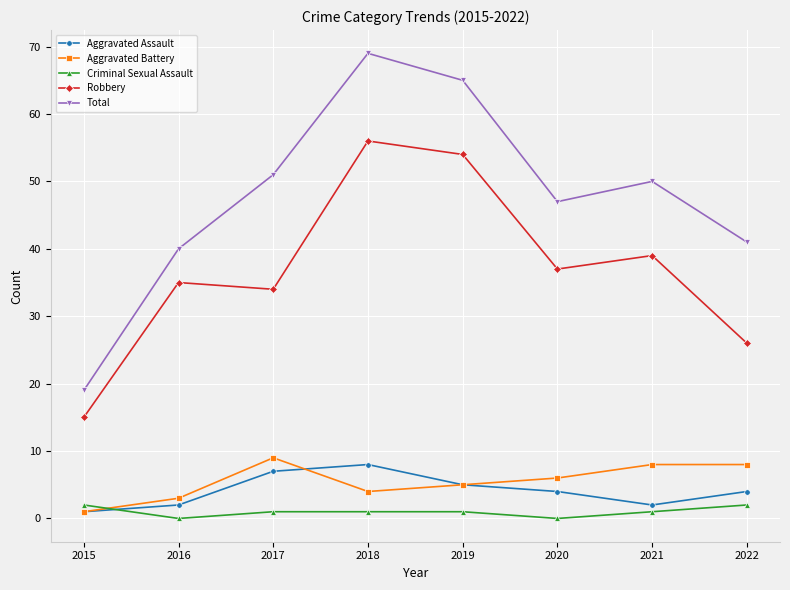

True or false: Aggravated Assault has a value of 1 at 2019.

False